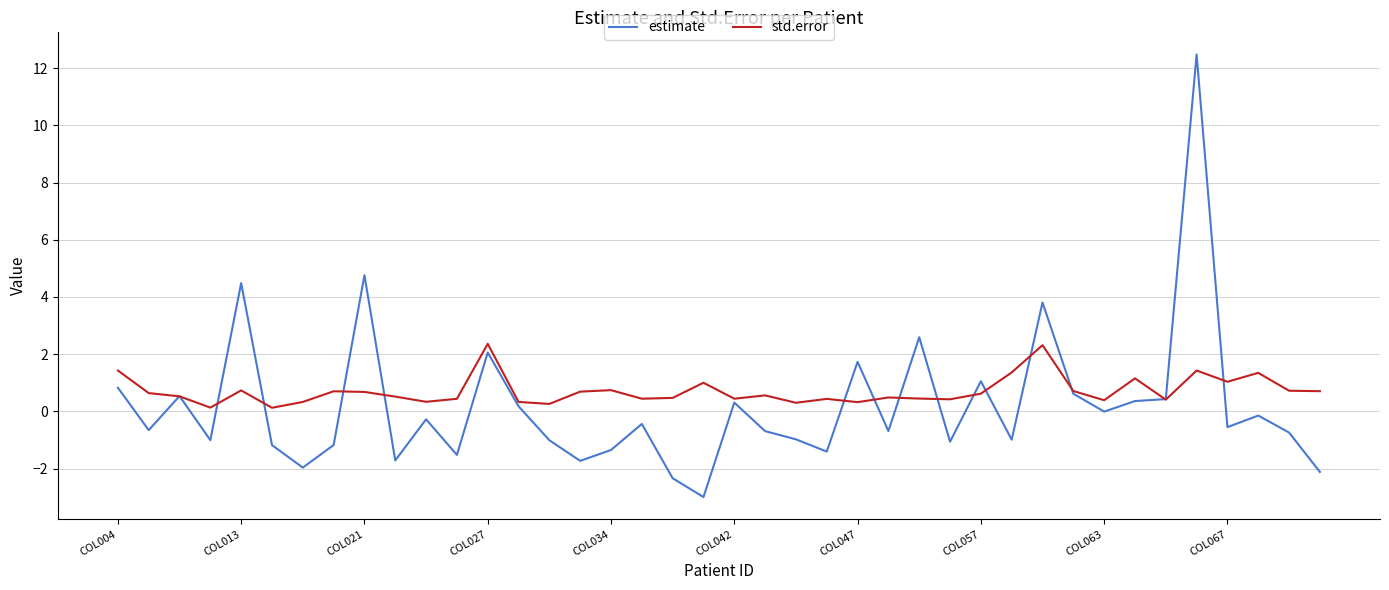

List the series in order of their peak value, highest first.

estimate, std.error